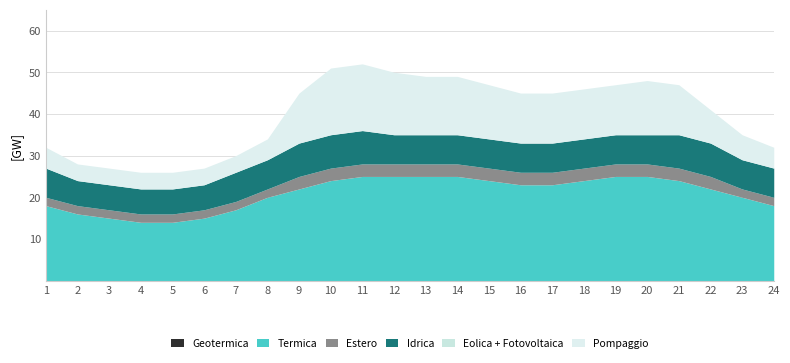

Is the value of Termica at 11 greater than the value of Geotermica at 8?

Yes